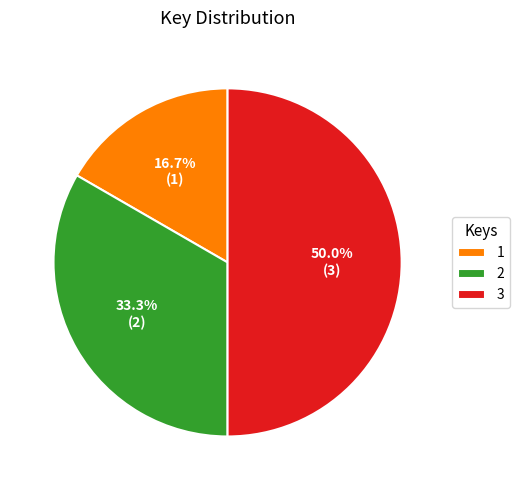

Is the sum of 2 and 3 greater than half?

Yes